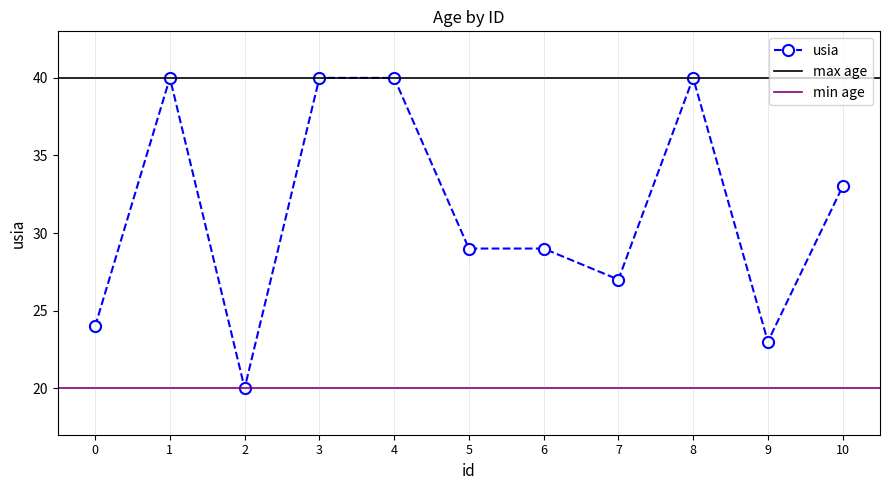

What is the difference between the second highest and second lowest values?

17